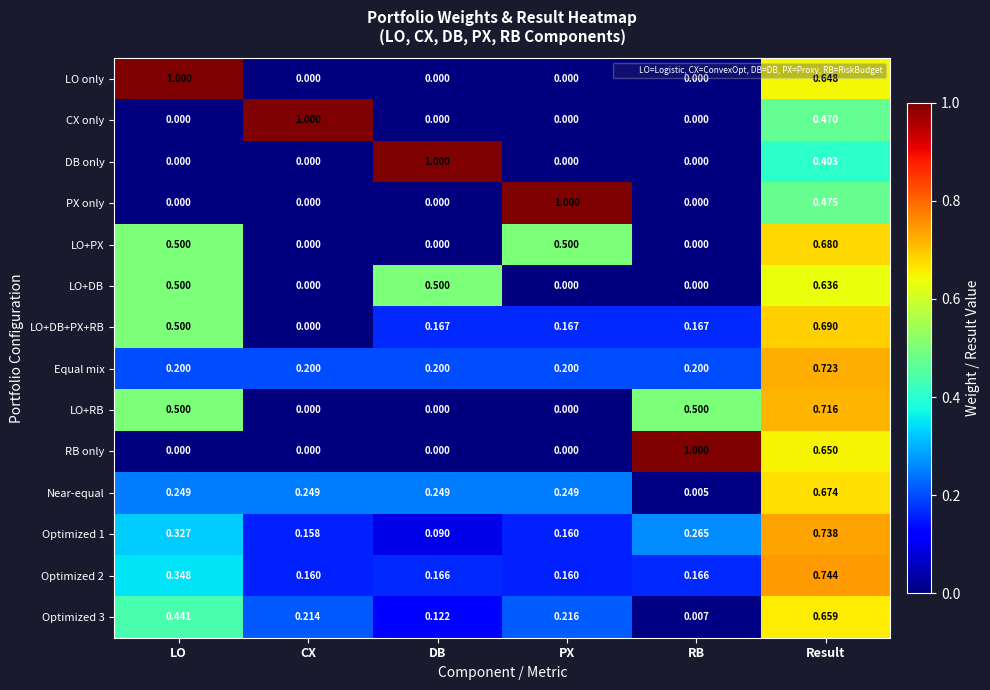

At which label does LO only reach its peak?

LO